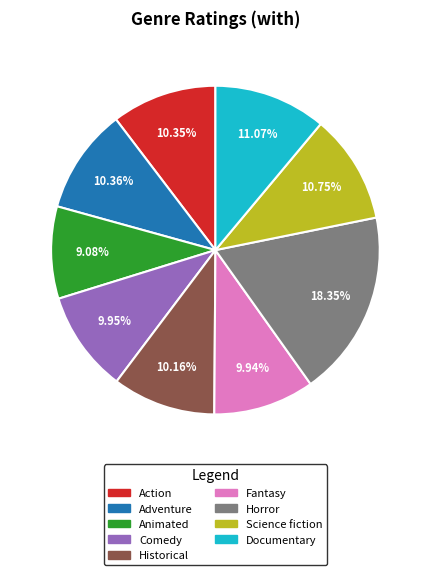

Is Adventure the majority of the pie?

No